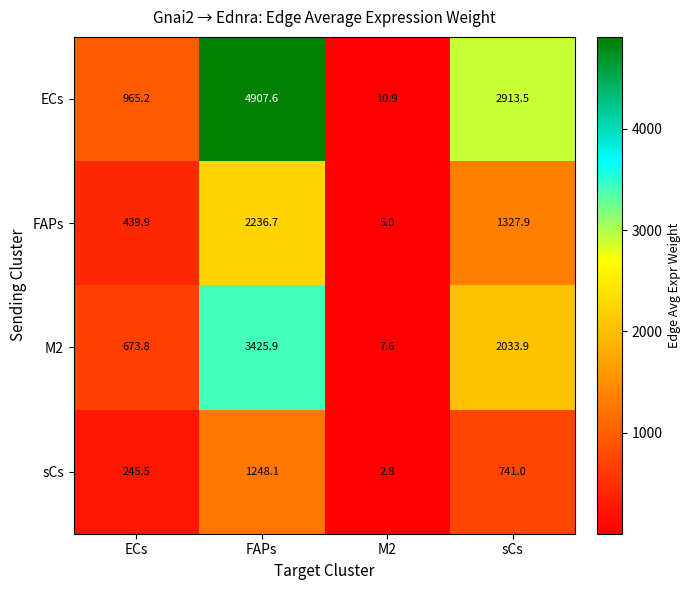

At how many categories does at least one series exceed 2025?

2